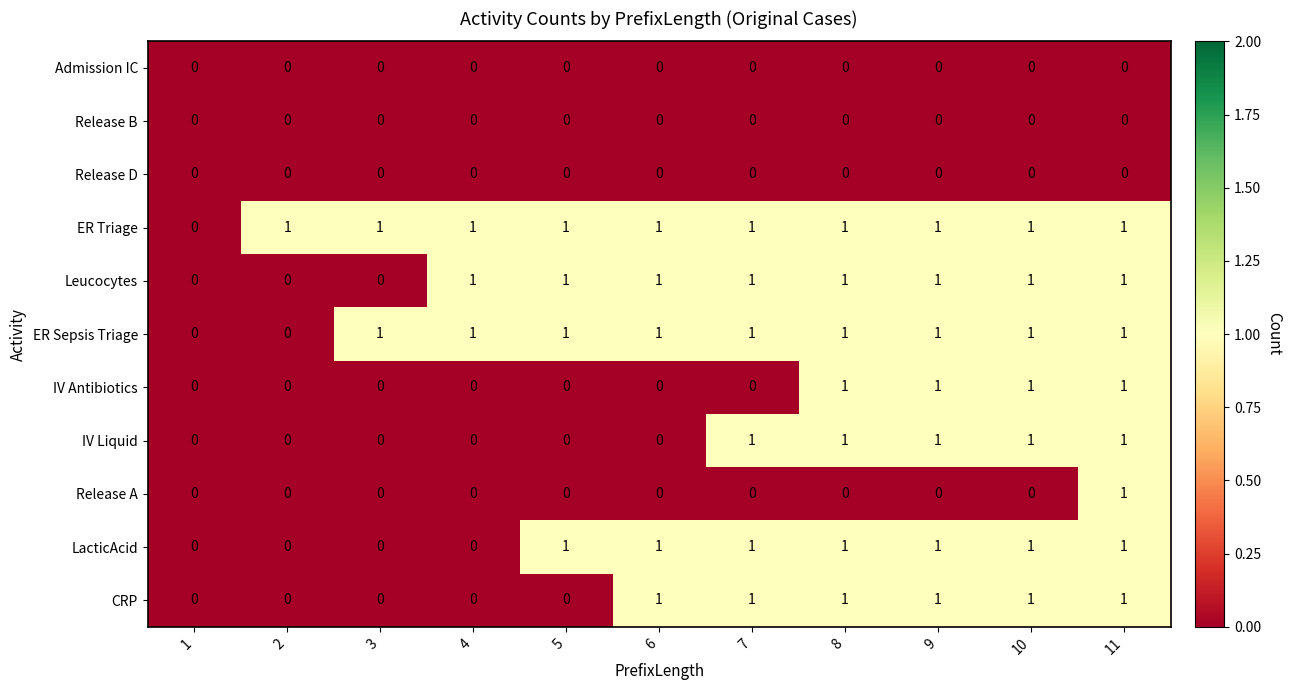

The ER Triage series shows 1 at 9. True or false?

True